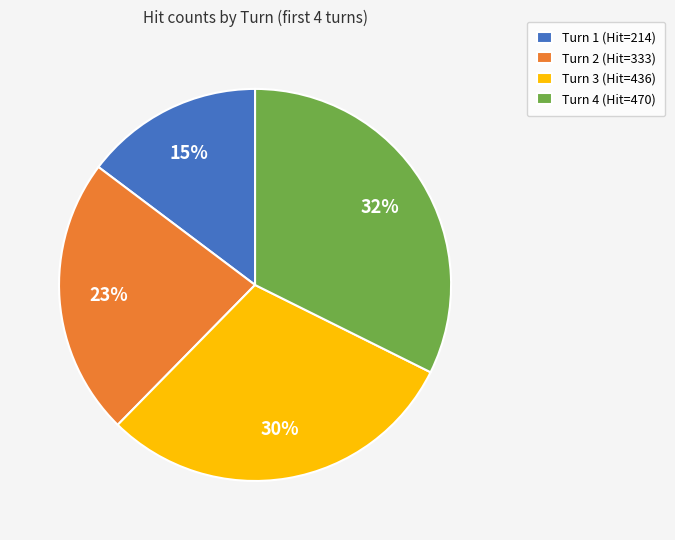

What is the smallest slice in the pie chart?

Turn 1 (Hit=214)